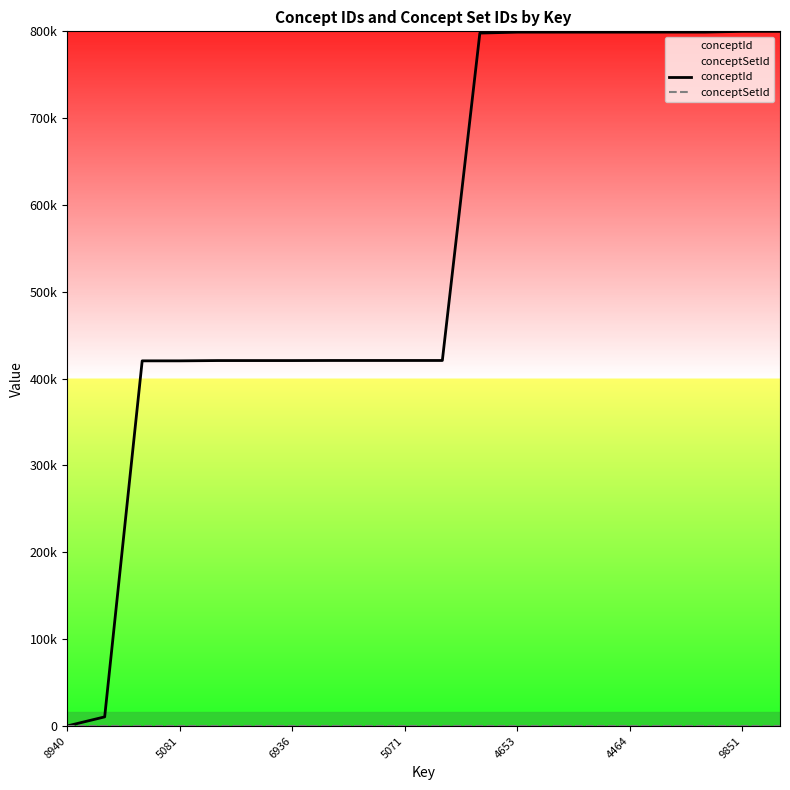

Is it true that conceptId equals 112914.4 at 4464?

False